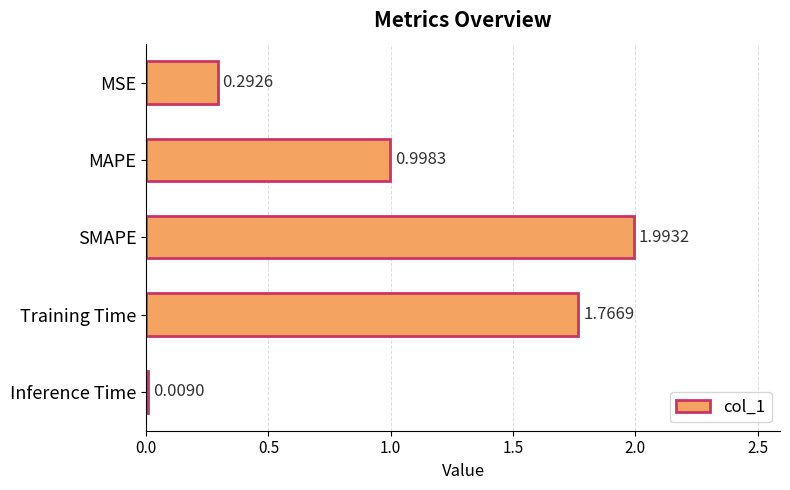

List the labels in order of value, smallest first.

Inference Time, MSE, MAPE, Training Time, SMAPE